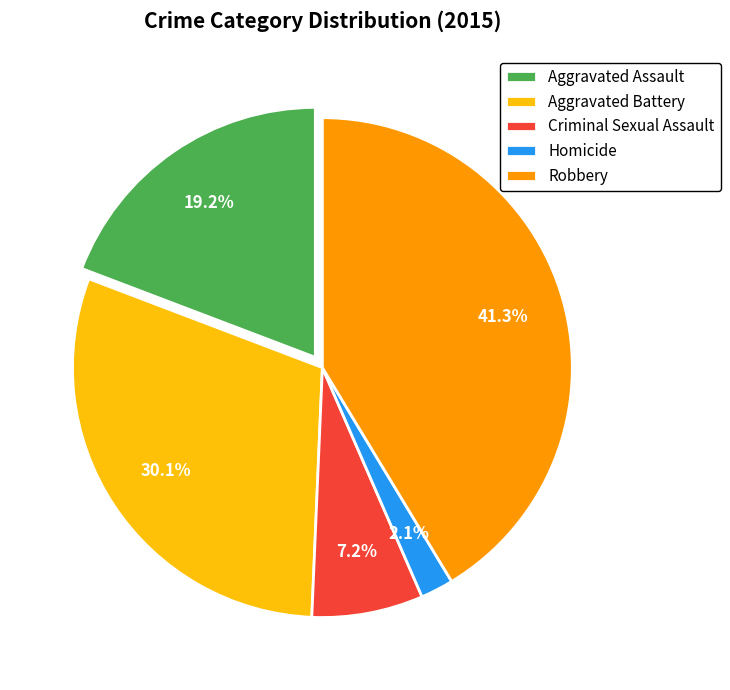

What is the largest slice in the pie chart?

Robbery